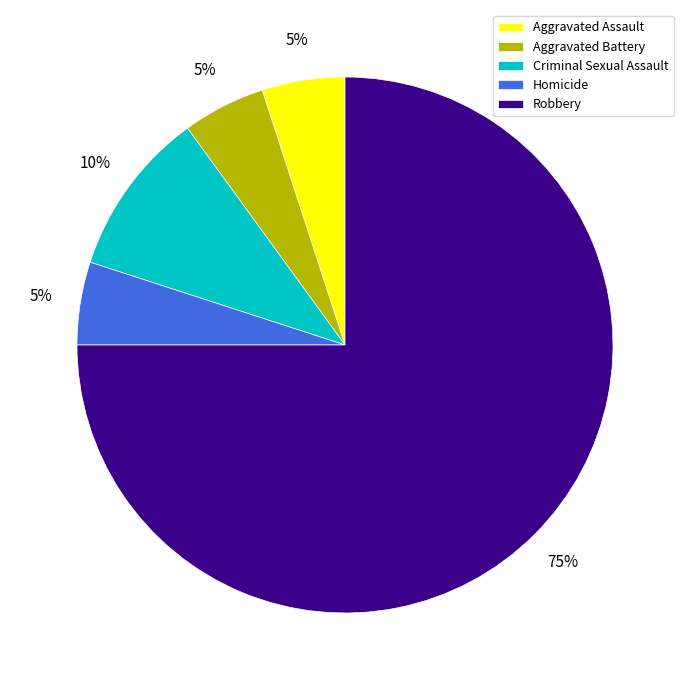

Is it true that Robbery is 63% of the pie?

False